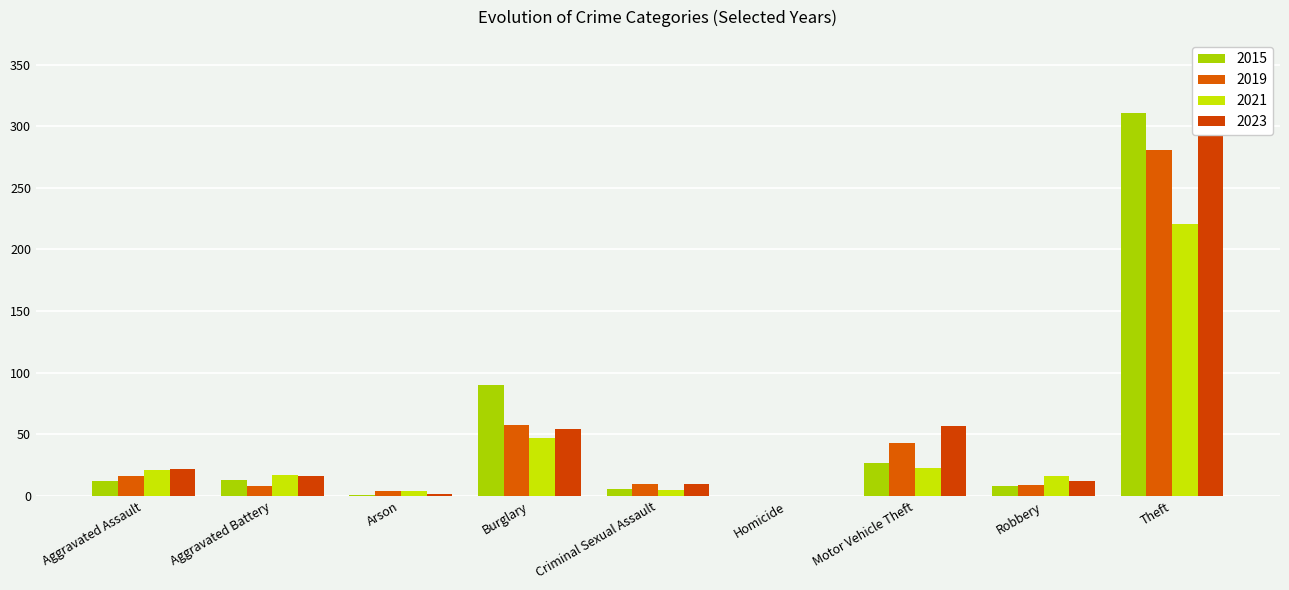

What is the label of the 2nd bar from the right?

Robbery